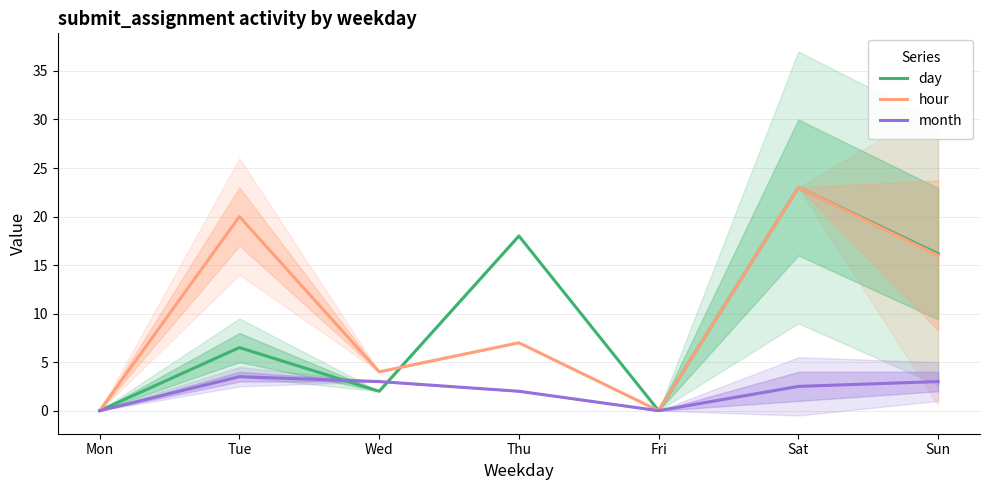

Which series changed the most between Tue and Fri?

hour